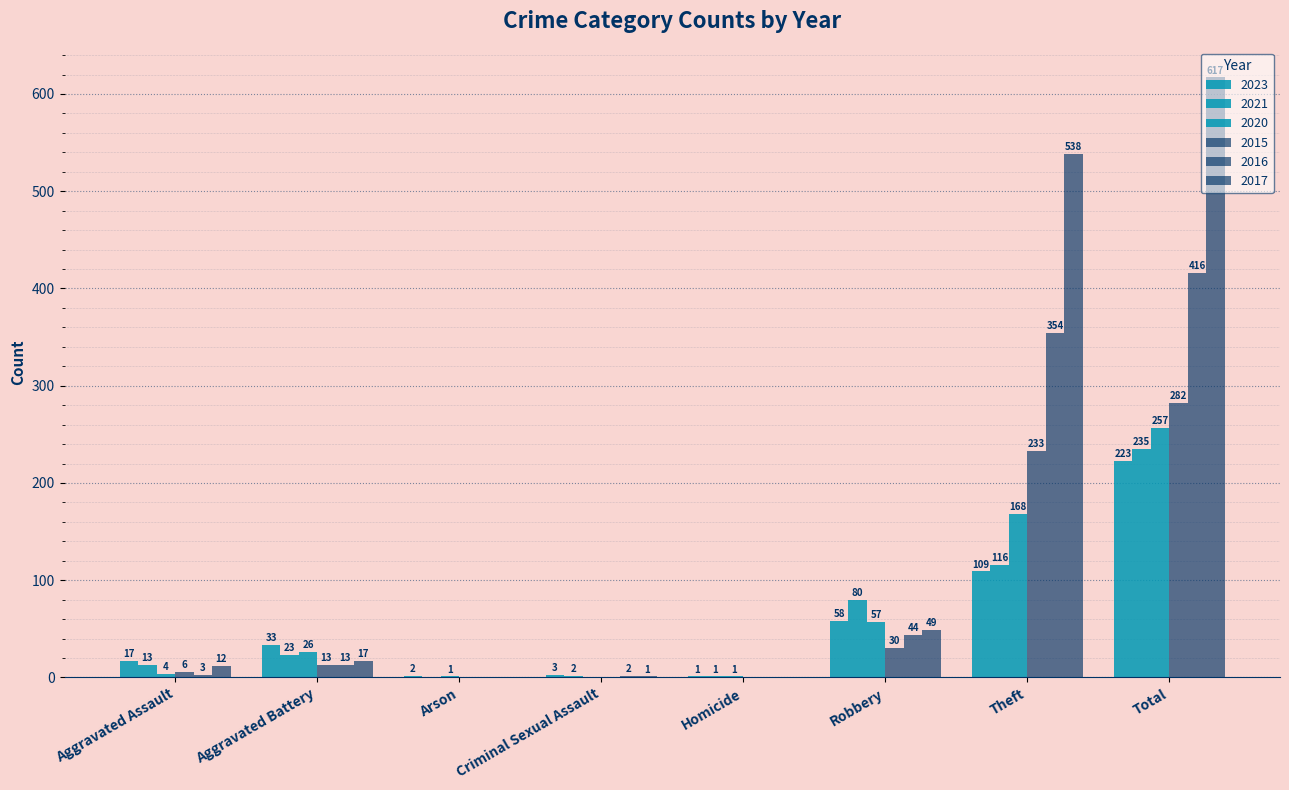

At which category is the sum across all series the highest?

Total